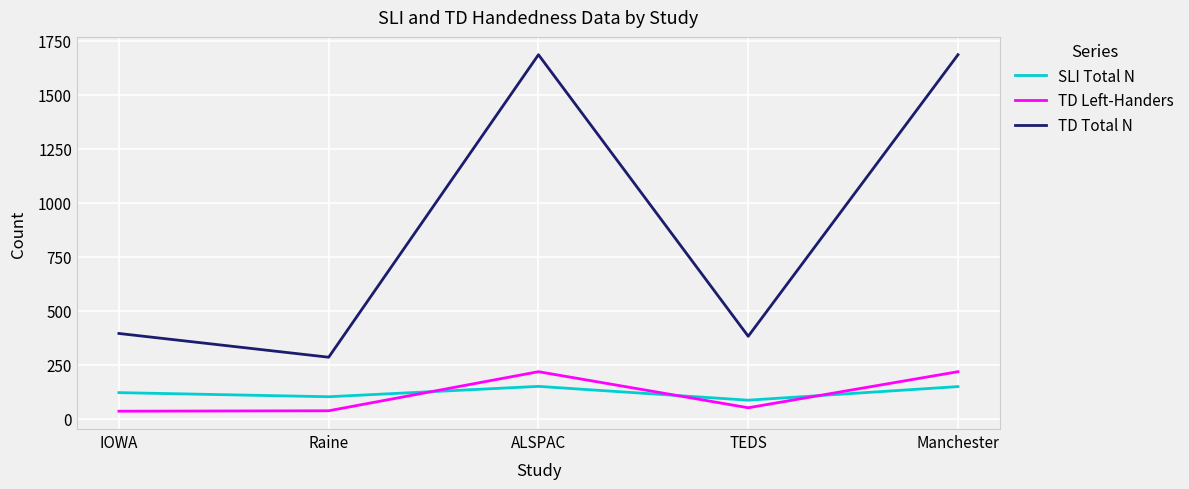

Where do TD Left-Handers and SLI Total N first cross each other?

Raine and ALSPAC